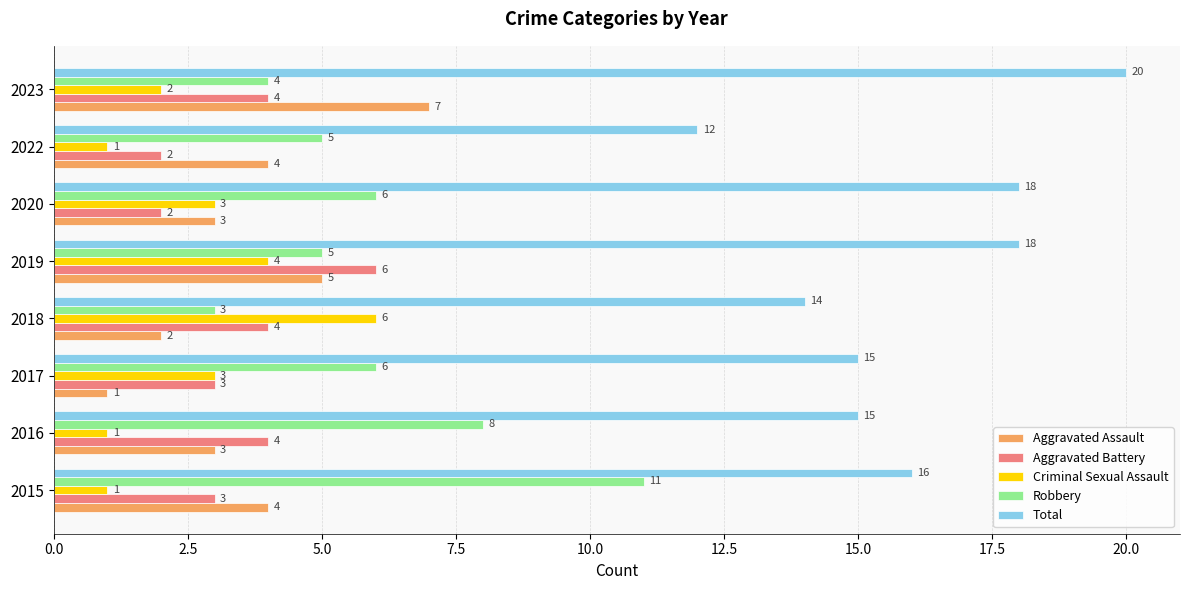

What is the highest value of the Aggravated Assault series?

7